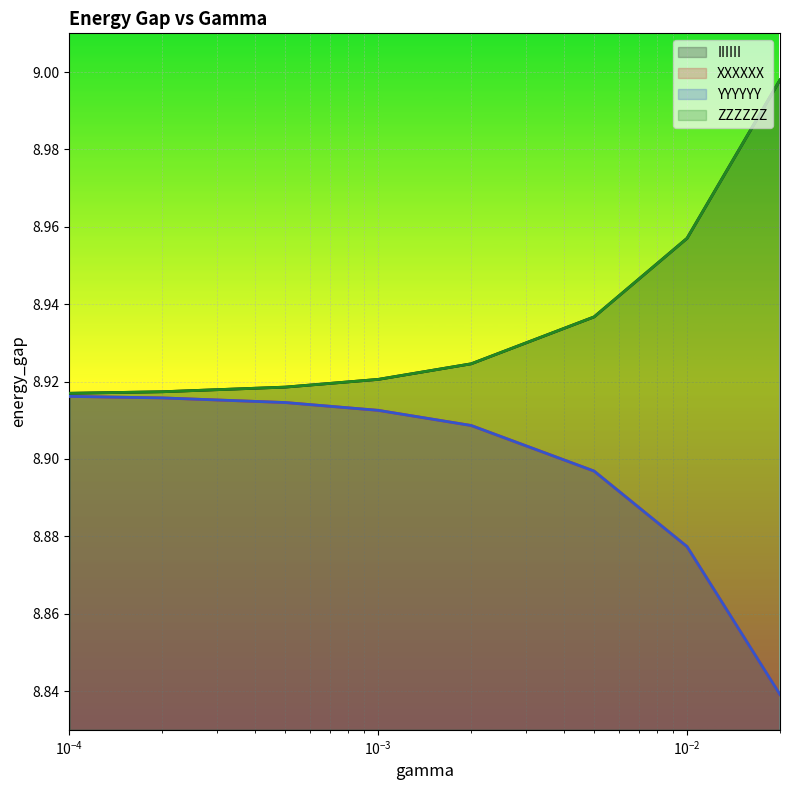

What is the sum of all IIIIII values?

71.5